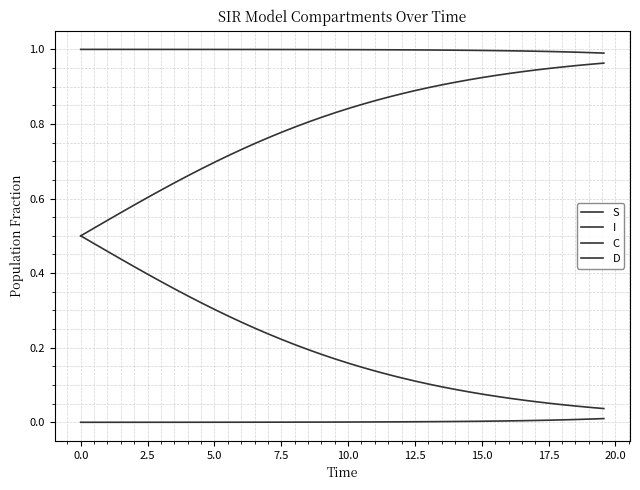

Rank the series by their average value, from lowest to highest.

I, C, D, S